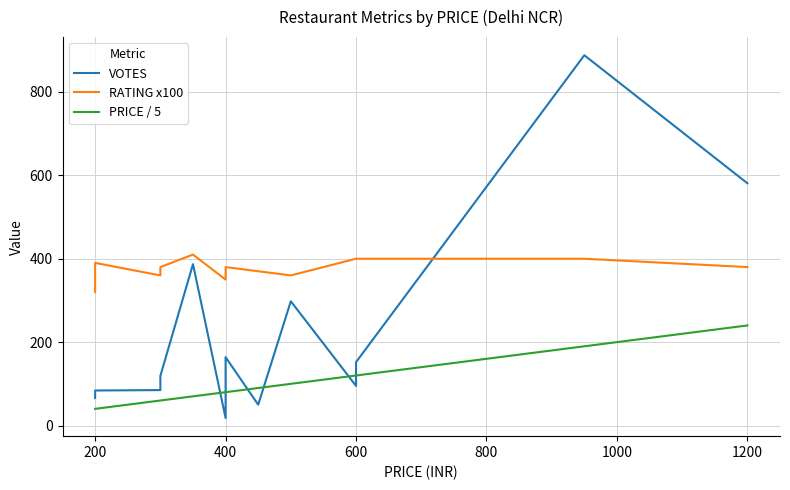

How many data points does each series have?

15